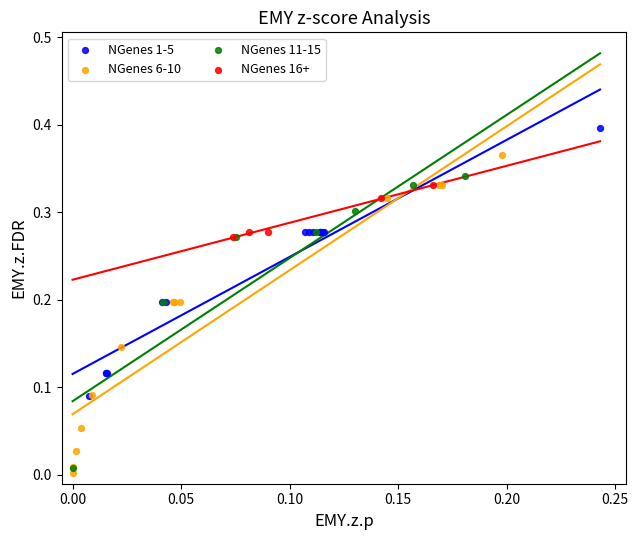

Which series contains the highest Y value?

NGenes 1-5